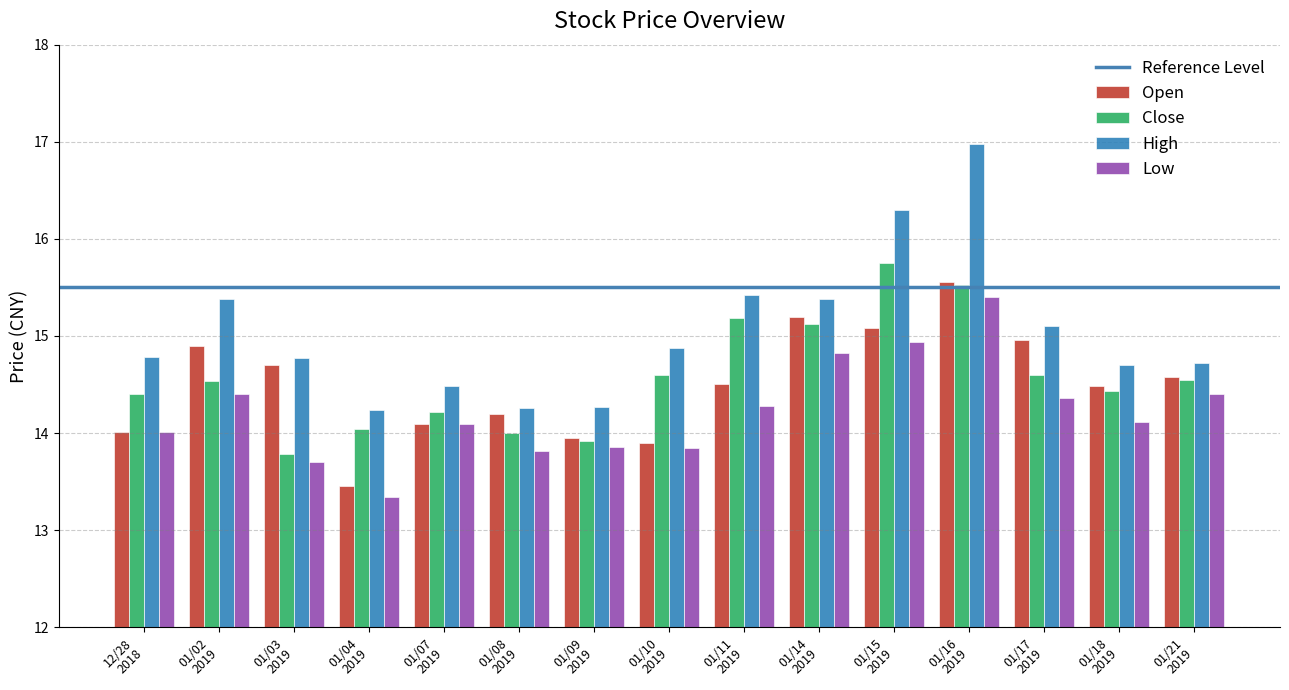

Which category has the highest value in the Close series?

01/15
2019